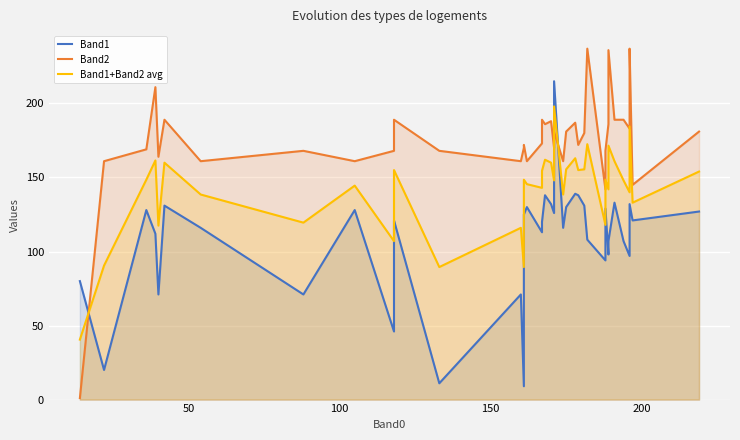

True or false: Band1 and Band2 intersect in this chart.

True